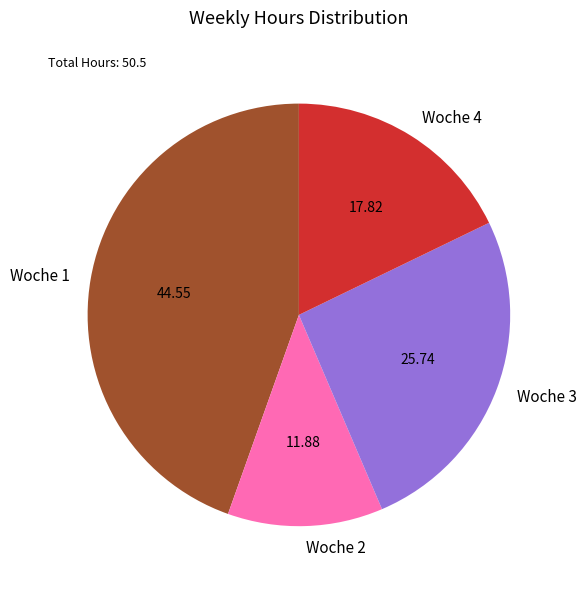

What is the ratio of the value at Woche 4 to the value at Woche 3?

0.7